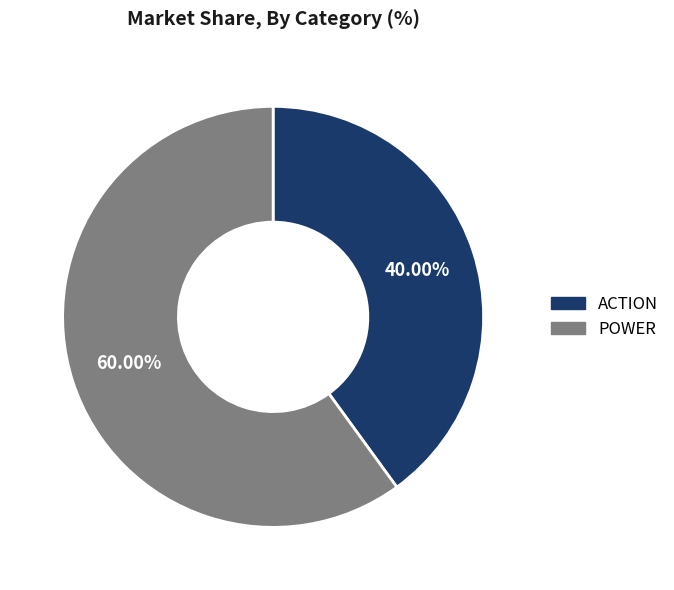

To the nearest percent, what percentage of the pie is ACTION?

40%